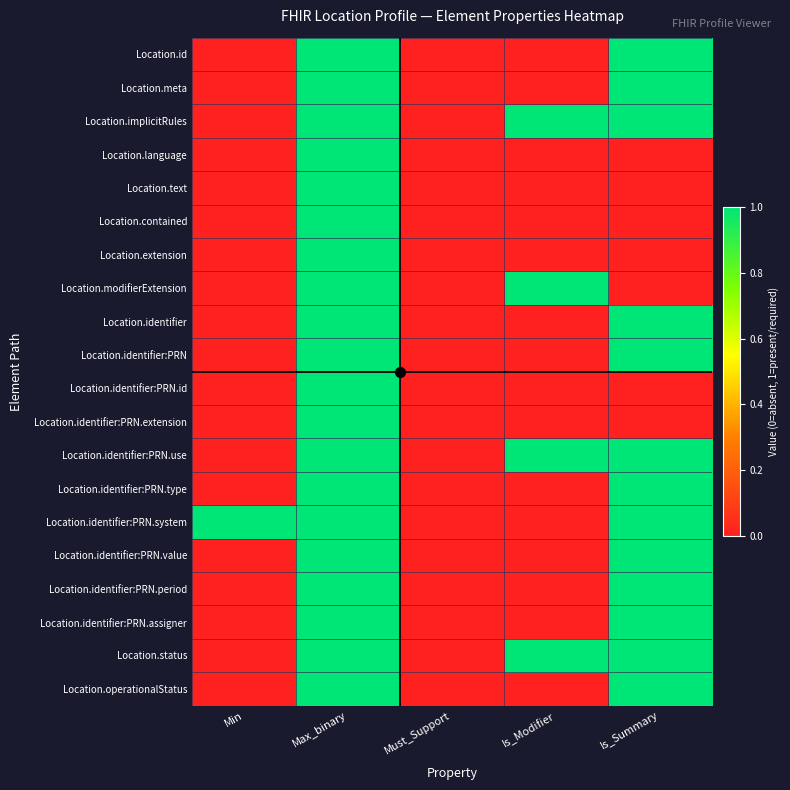

Reading left to right, what are all the values shown in this chart?

Location.id: Min=0	Max_binary=1	Must_Support=0	Is_Modifier=0	Is_Summary=1
Location.meta: Min=0	Max_binary=1	Must_Support=0	Is_Modifier=0	Is_Summary=1
Location.implicitRules: Min=0	Max_binary=1	Must_Support=0	Is_Modifier=1	Is_Summary=1
Location.language: Min=0	Max_binary=1	Must_Support=0	Is_Modifier=0	Is_Summary=0
Location.text: Min=0	Max_binary=1	Must_Support=0	Is_Modifier=0	Is_Summary=0
Location.contained: Min=0	Max_binary=1	Must_Support=0	Is_Modifier=0	Is_Summary=0
Location.extension: Min=0	Max_binary=1	Must_Support=0	Is_Modifier=0	Is_Summary=0
Location.modifierExtension: Min=0	Max_binary=1	Must_Support=0	Is_Modifier=1	Is_Summary=0
Location.identifier: Min=0	Max_binary=1	Must_Support=0	Is_Modifier=0	Is_Summary=1
Location.identifier:PRN: Min=0	Max_binary=1	Must_Support=0	Is_Modifier=0	Is_Summary=1
Location.identifier:PRN.id: Min=0	Max_binary=1	Must_Support=0	Is_Modifier=0	Is_Summary=0
Location.identifier:PRN.extension: Min=0	Max_binary=1	Must_Support=0	Is_Modifier=0	Is_Summary=0
Location.identifier:PRN.use: Min=0	Max_binary=1	Must_Support=0	Is_Modifier=1	Is_Summary=1
Location.identifier:PRN.type: Min=0	Max_binary=1	Must_Support=0	Is_Modifier=0	Is_Summary=1
Location.identifier:PRN.system: Min=1	Max_binary=1	Must_Support=0	Is_Modifier=0	Is_Summary=1
Location.identifier:PRN.value: Min=0	Max_binary=1	Must_Support=0	Is_Modifier=0	Is_Summary=1
Location.identifier:PRN.period: Min=0	Max_binary=1	Must_Support=0	Is_Modifier=0	Is_Summary=1
Location.identifier:PRN.assigner: Min=0	Max_binary=1	Must_Support=0	Is_Modifier=0	Is_Summary=1
Location.status: Min=0	Max_binary=1	Must_Support=0	Is_Modifier=1	Is_Summary=1
Location.operationalStatus: Min=0	Max_binary=1	Must_Support=0	Is_Modifier=0	Is_Summary=1